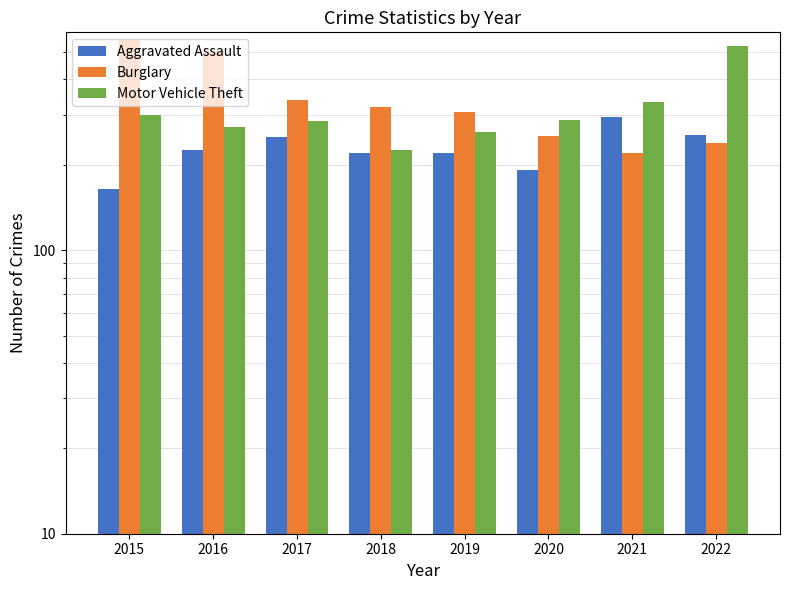

Which series has the widest spread of values?

Burglary